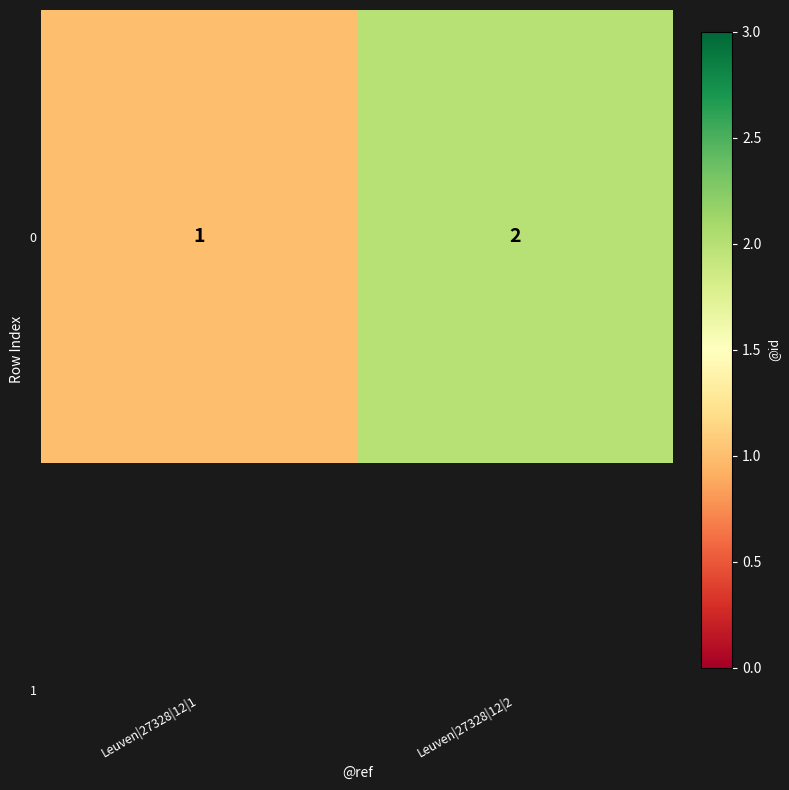

What is the smallest value displayed?

1